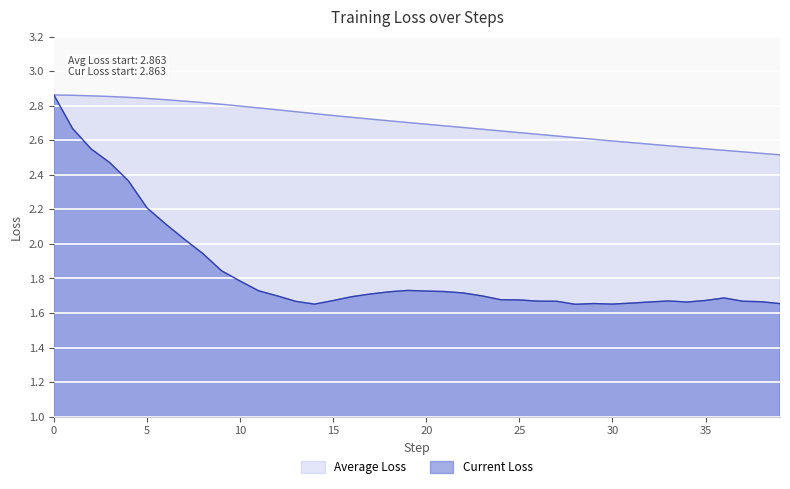

The value of Current Loss at 35 is 0.5. True or false?

False